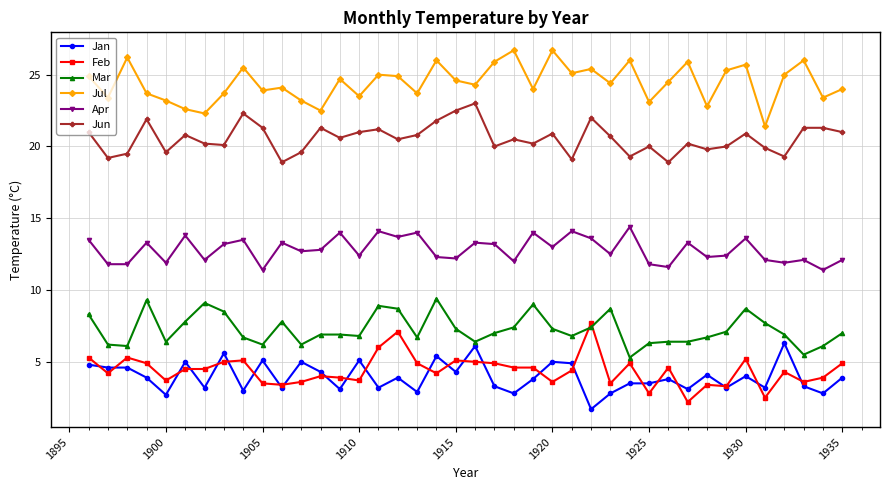

True or false: Feb has more than 1 points higher than both neighbors.

True